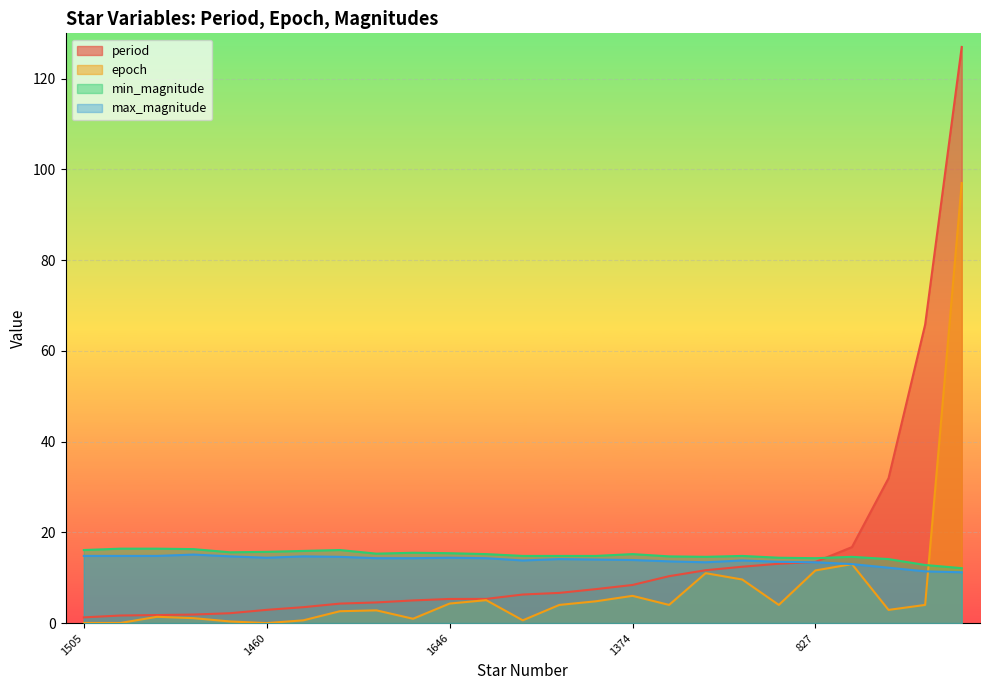

Rank the series at 1610 from lowest to highest value.

epoch, period, max_magnitude, min_magnitude